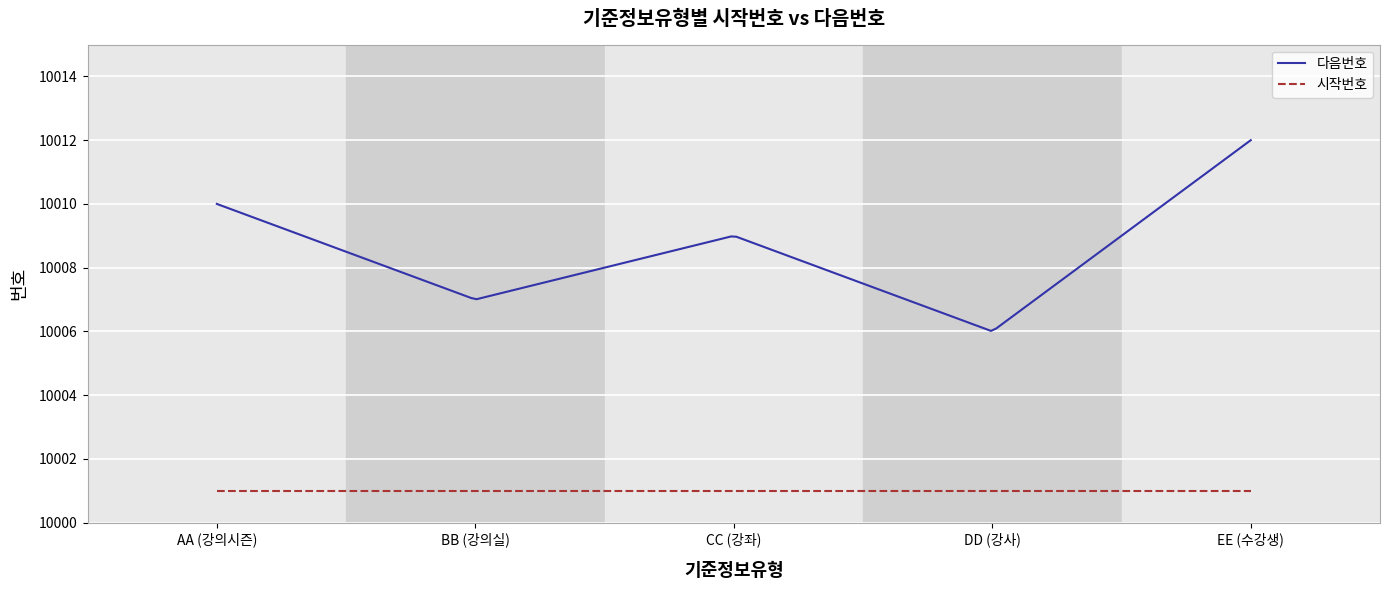

What is the smallest value displayed?

10001.0